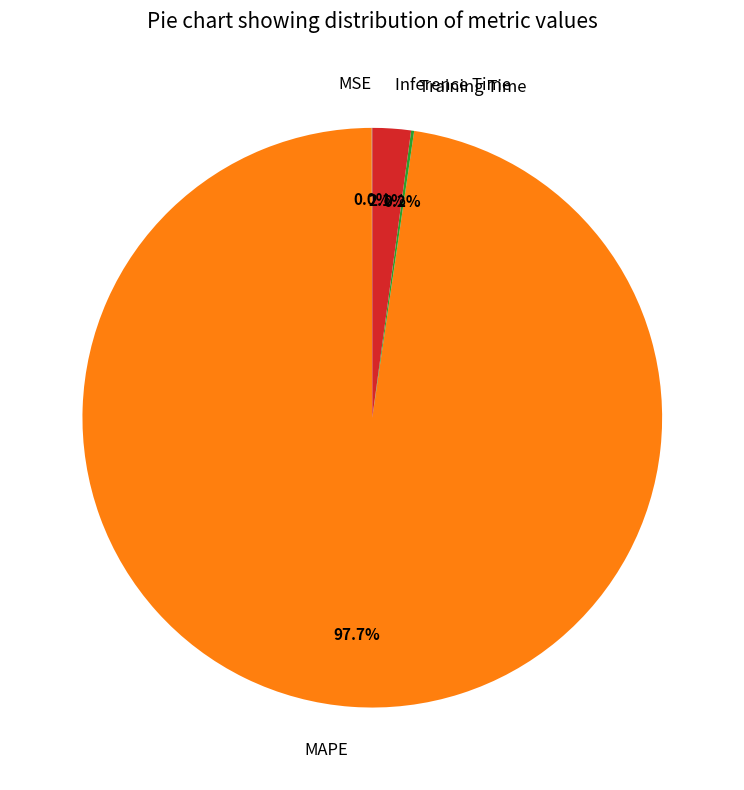

Which category has the biggest portion of the pie?

MAPE